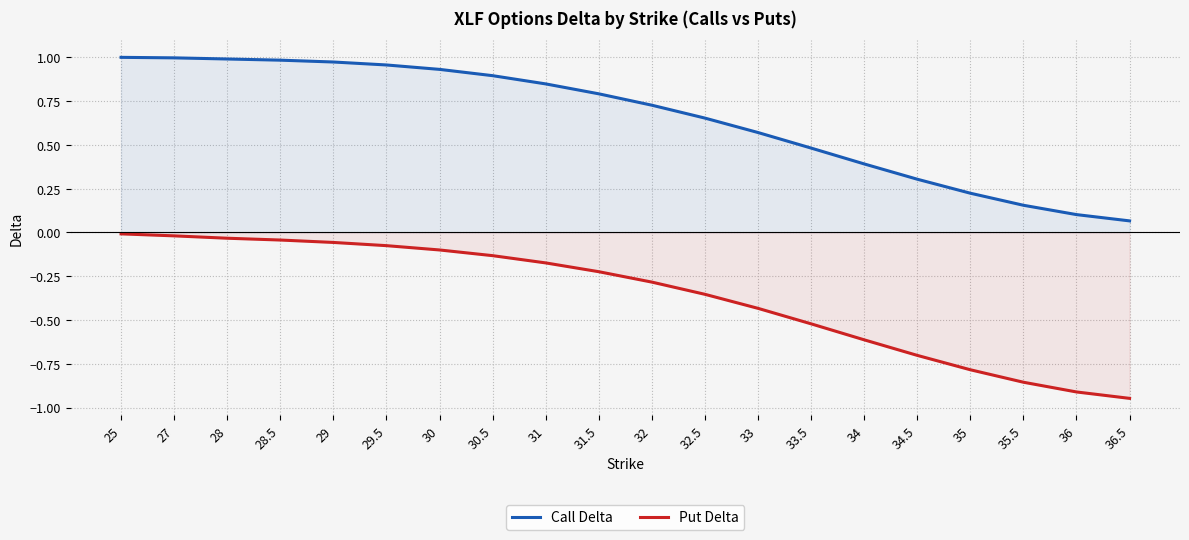

Count the number of data series in this chart.

2